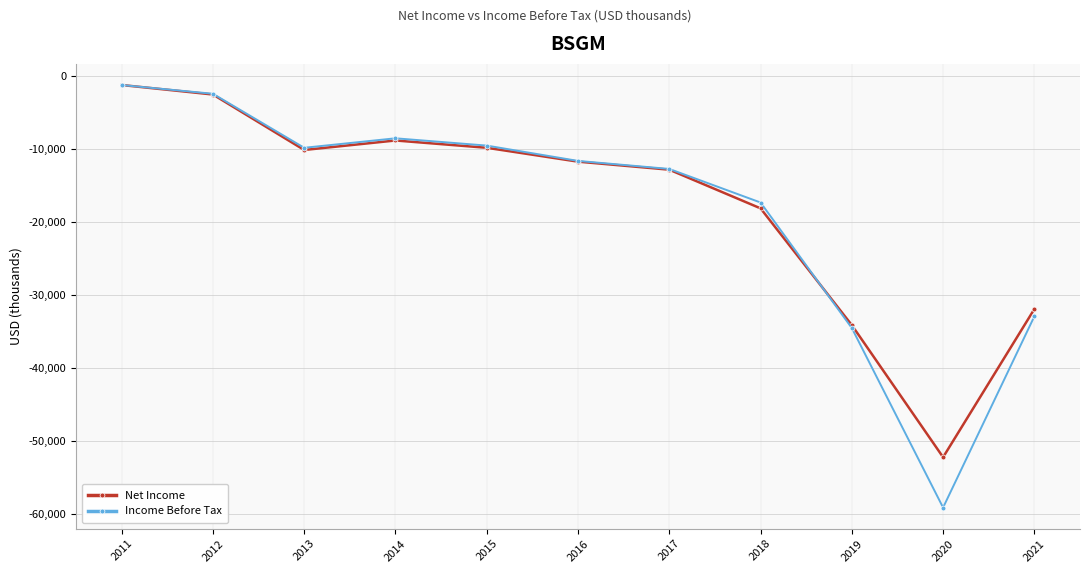

Count the number of data series in this chart.

2